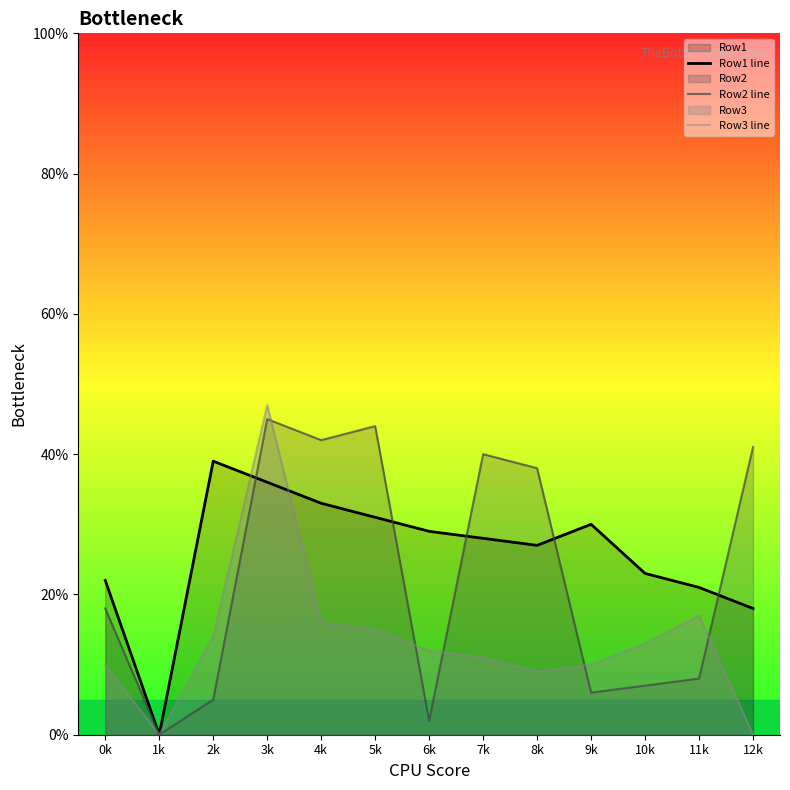

Which category has the highest value across all series?

3k